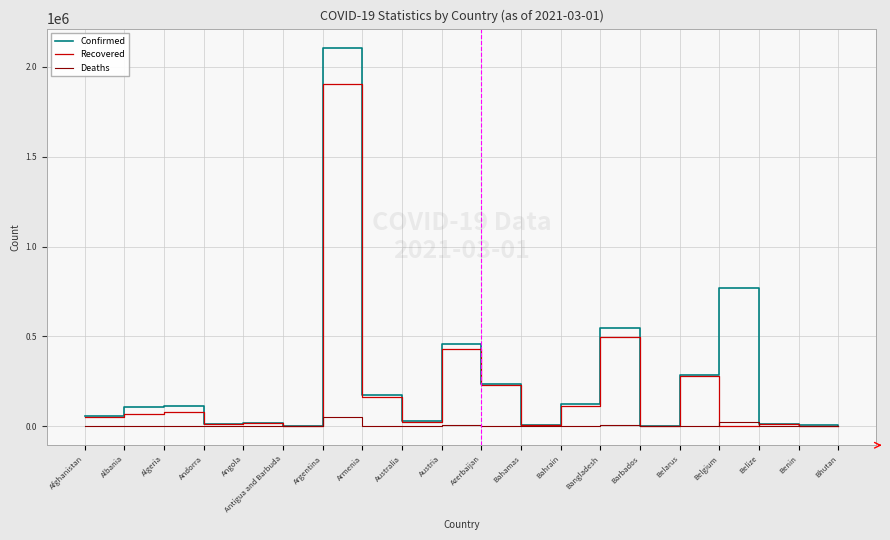

Which series has the largest total across all categories?

Confirmed